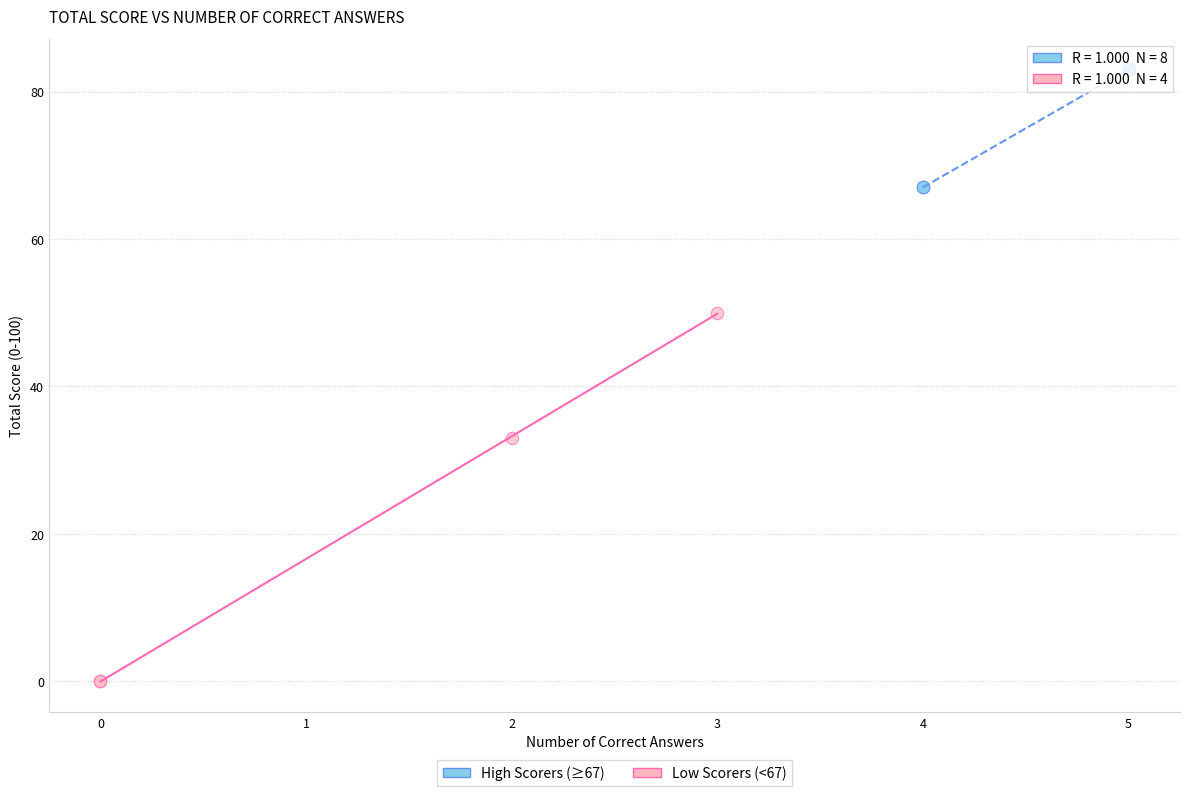

Which series reaches the maximum Y coordinate?

High Scorers (≥67)